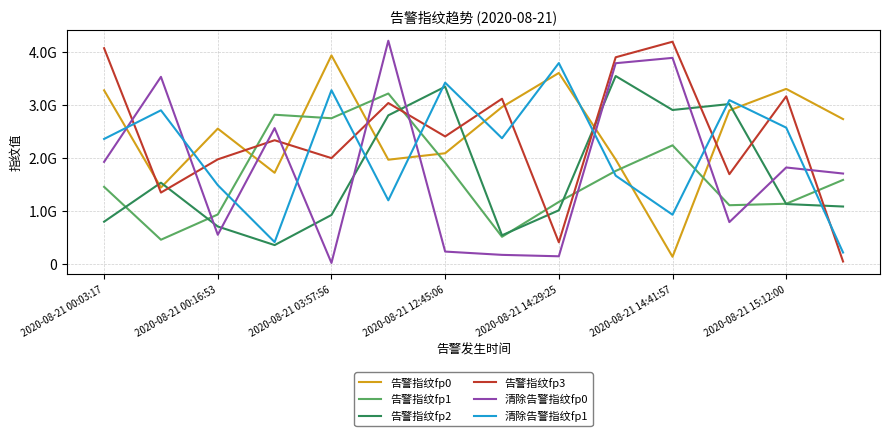

List the series in order of their peak value, lowest first.

告警指纹fp1, 告警指纹fp2, 清除告警指纹fp1, 告警指纹fp0, 告警指纹fp3, 清除告警指纹fp0